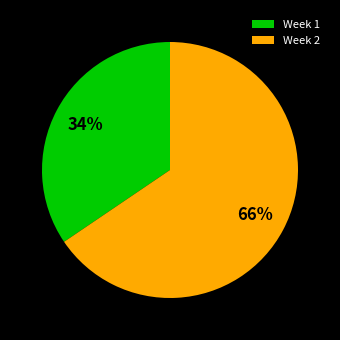

Between Week 1 and Week 2, which is larger?

Week 2